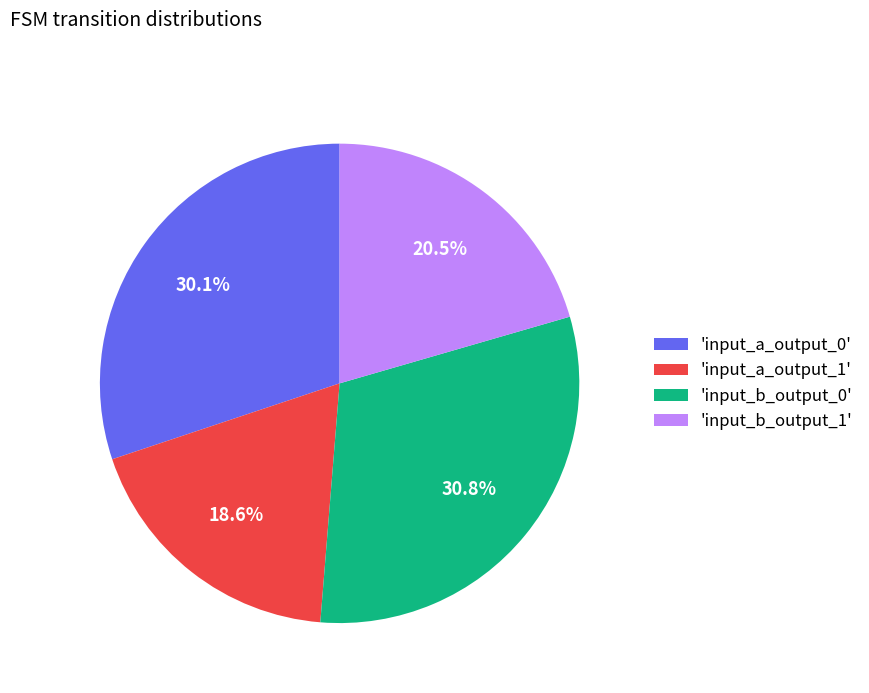

Approximately how many times larger is the value at 'input_a_output_0' compared to 'input_b_output_1'?

1.5